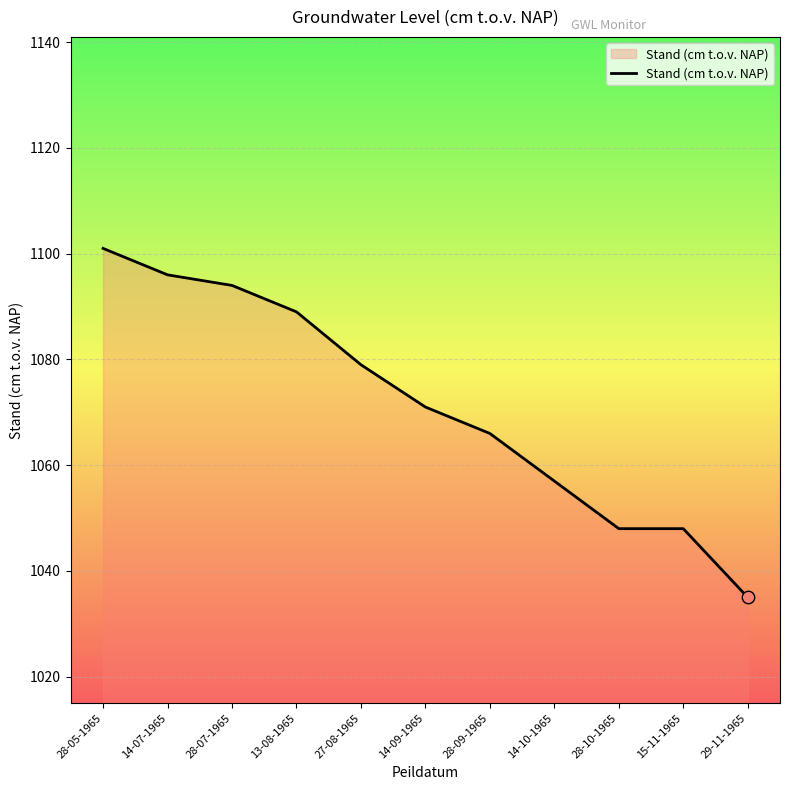

Approximately how many times larger is the value at 13-08-1965 compared to 29-11-1965?

1.1